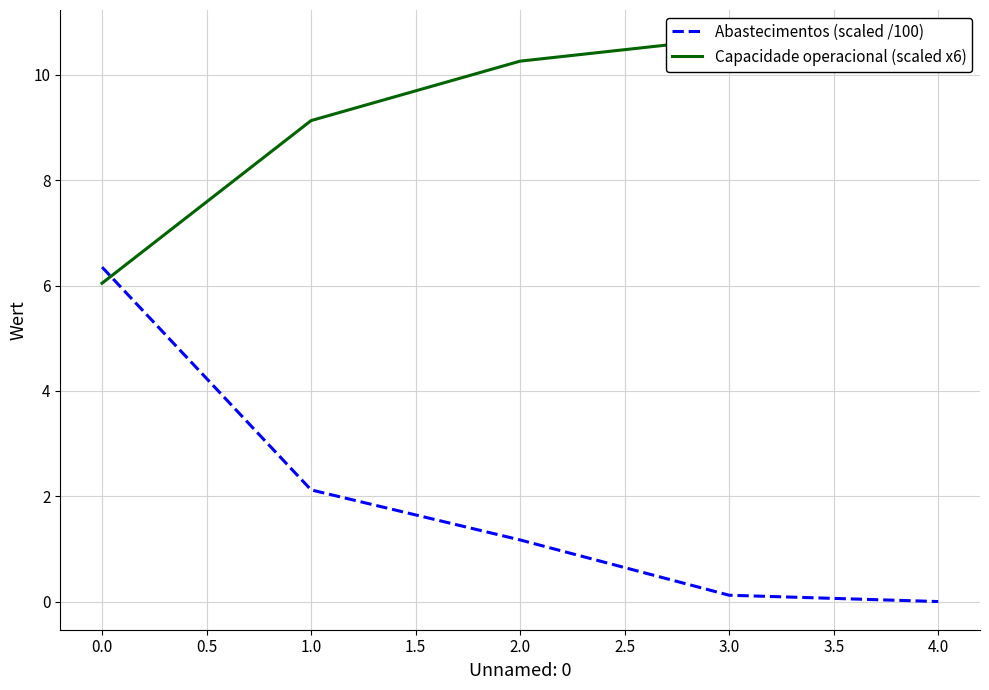

The value of Abastecimentos (scaled /100) at 2.0 is 1.2. True or false?

True